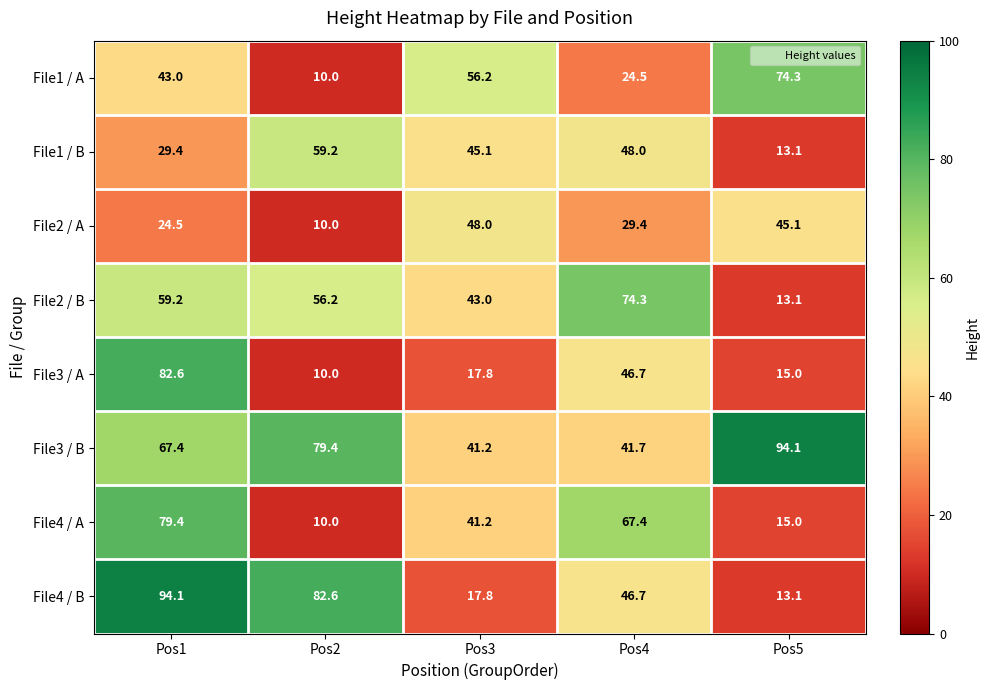

At how many categories does at least one series exceed 33?

5